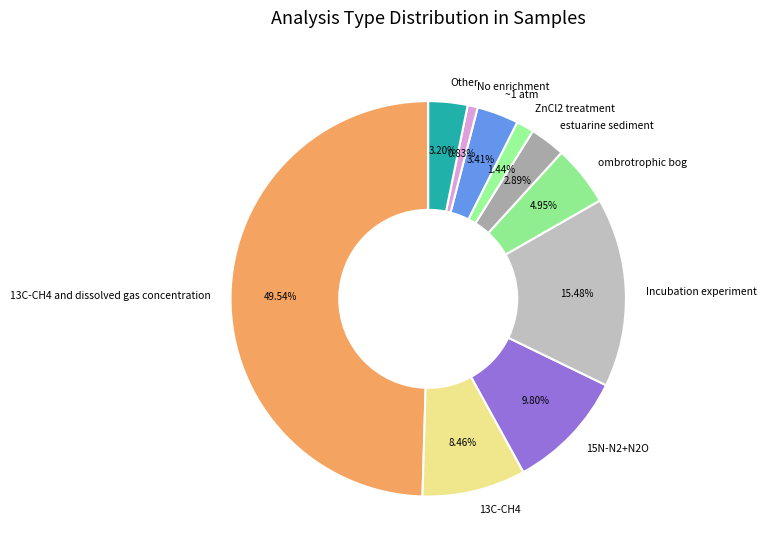

Which has a higher value, 15N-N2+N2O or No enrichment?

15N-N2+N2O